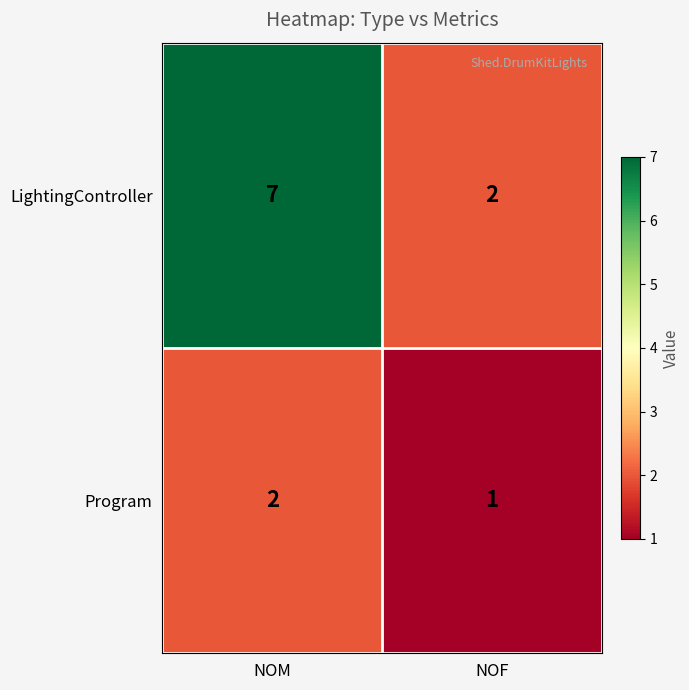

What is the total value across all series at NOF?

3